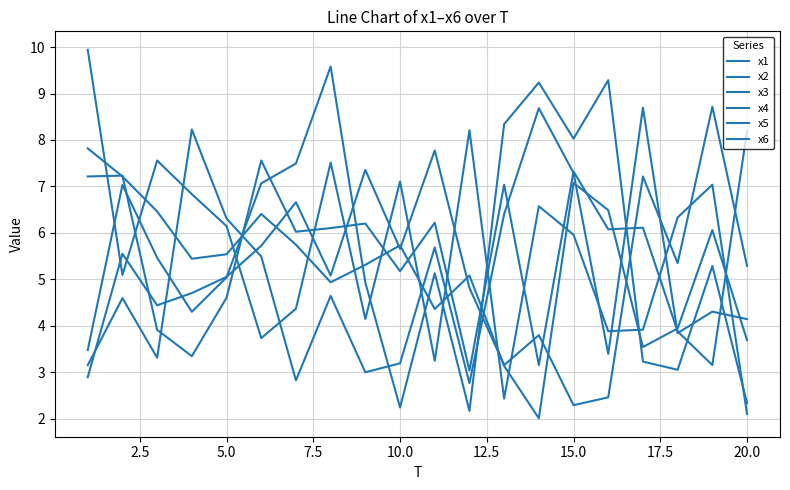

Is this an area chart (filled region under the line)?

No